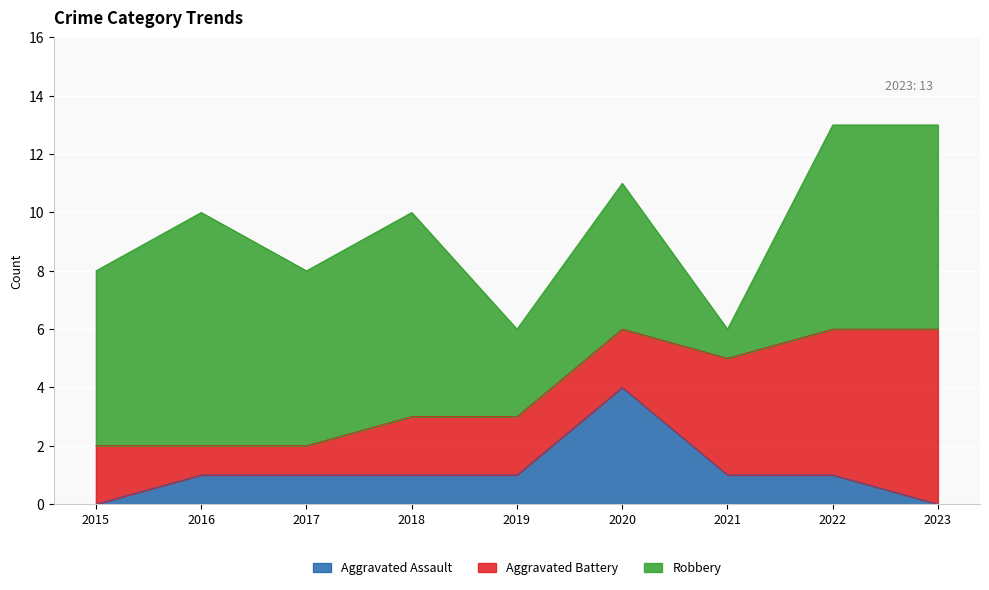

At 2023, list the series in order from largest to smallest.

Robbery, Aggravated Battery, Aggravated Assault